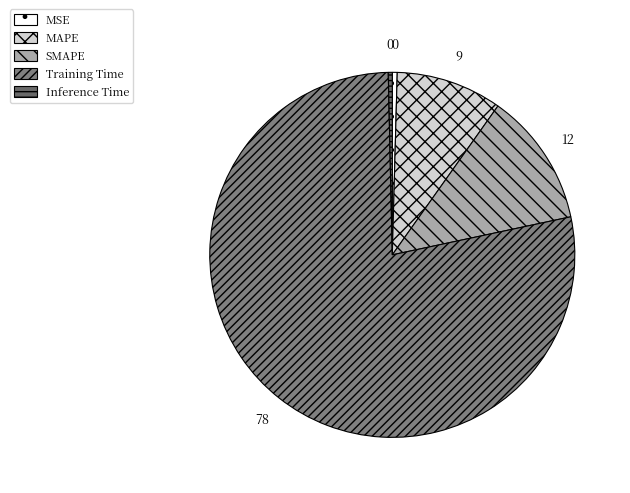

Between MAPE and Training Time, which is larger?

Training Time